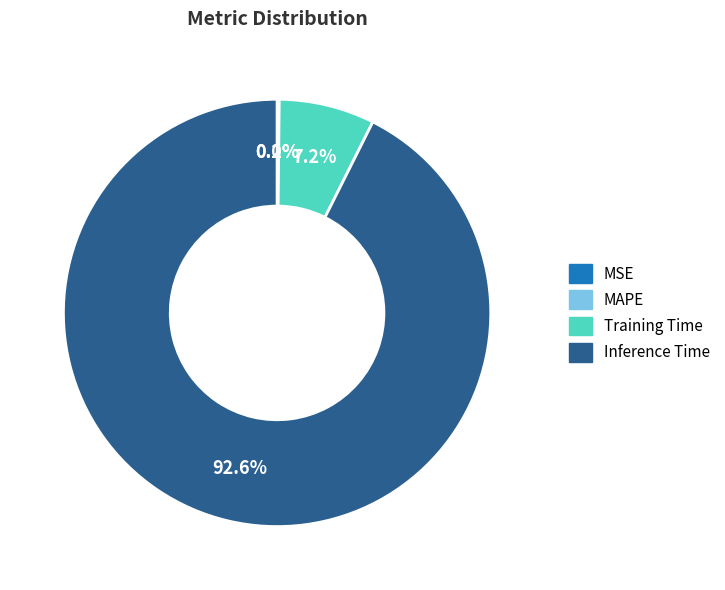

Is there any slice that represents more than half of the pie?

Yes